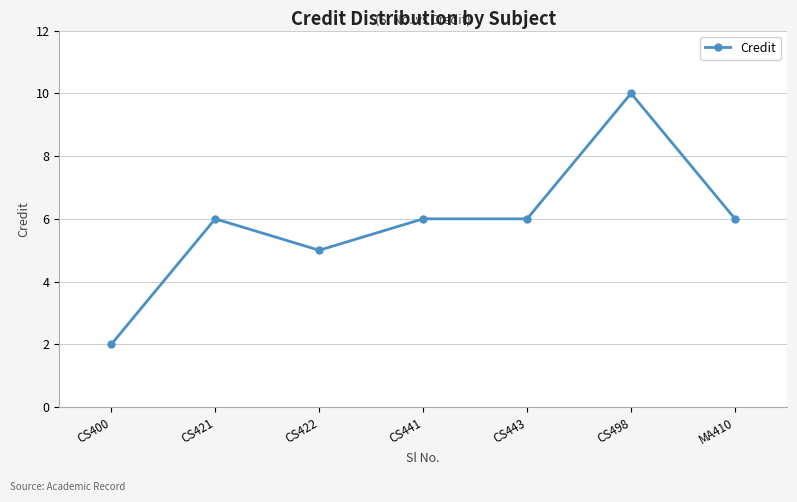

What is the greatest value displayed?

10